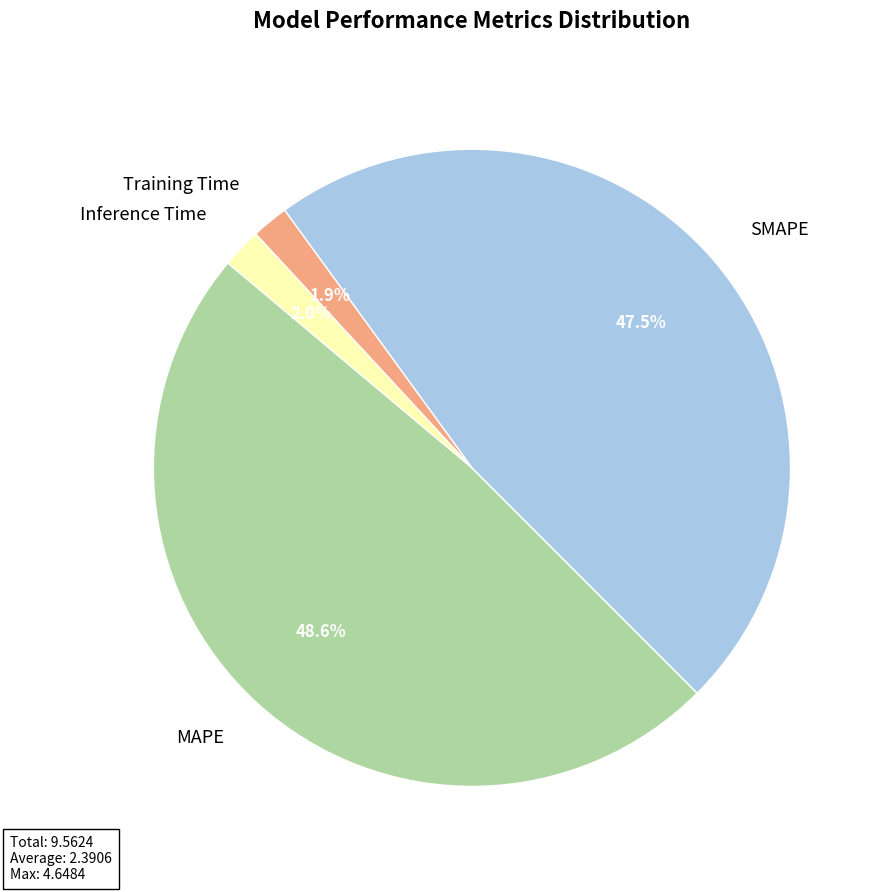

The Training Time slice represents 11% of the pie. True or false?

False